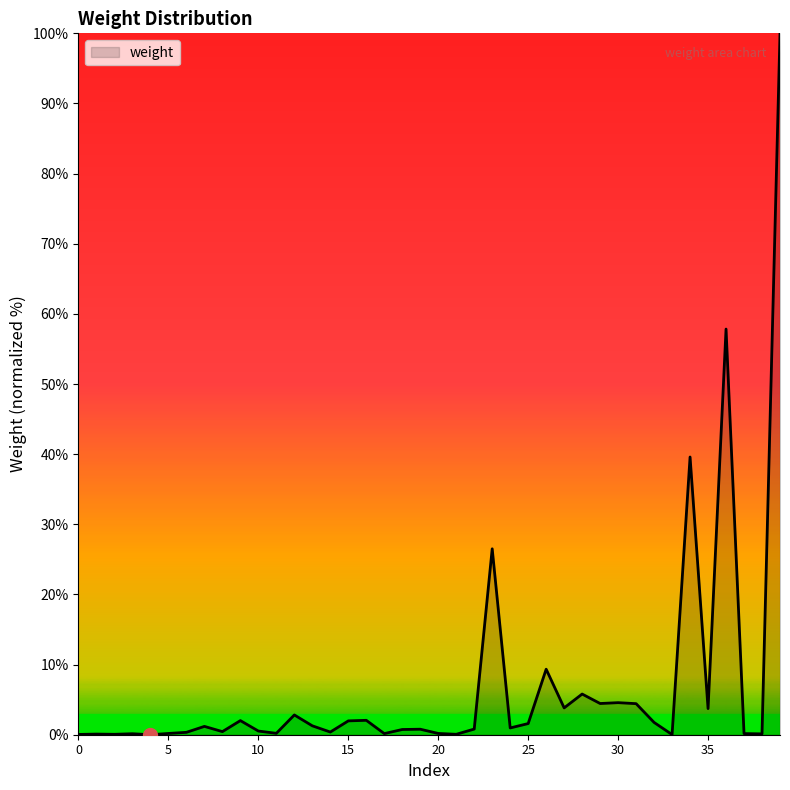

Does the chart display data point markers on the line(s)?

No